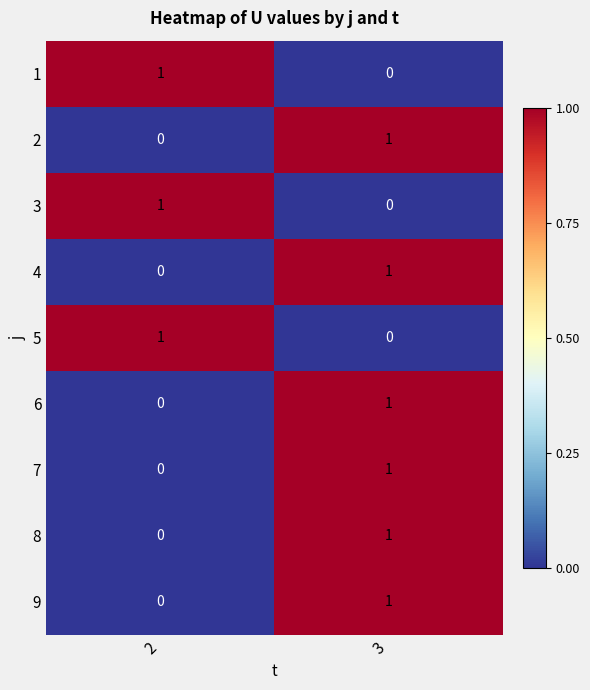

Reading left to right, transcribe all the data shown in this chart.

1: 1	0
2: 0	1
3: 1	0
4: 0	1
5: 1	0
6: 0	1
7: 0	1
8: 0	1
9: 0	1